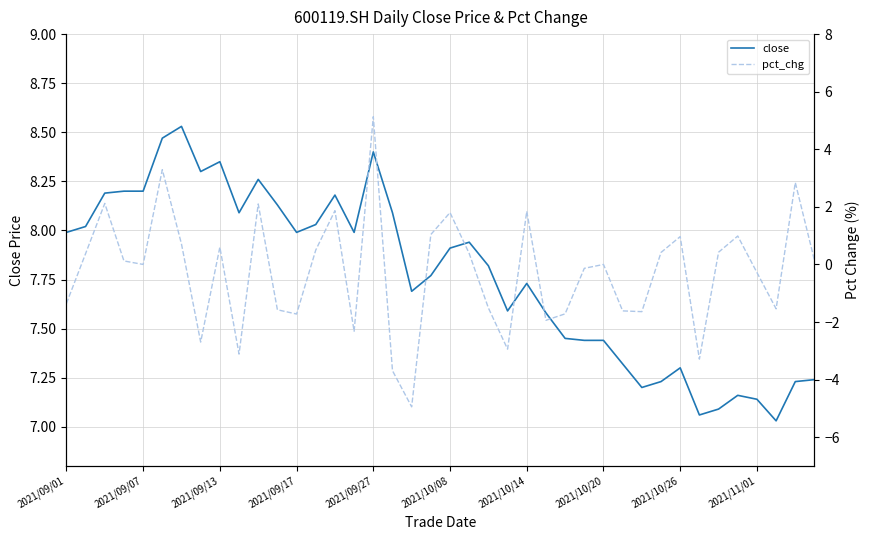

The value of close at 2021/09/07 is 8.2. True or false?

True